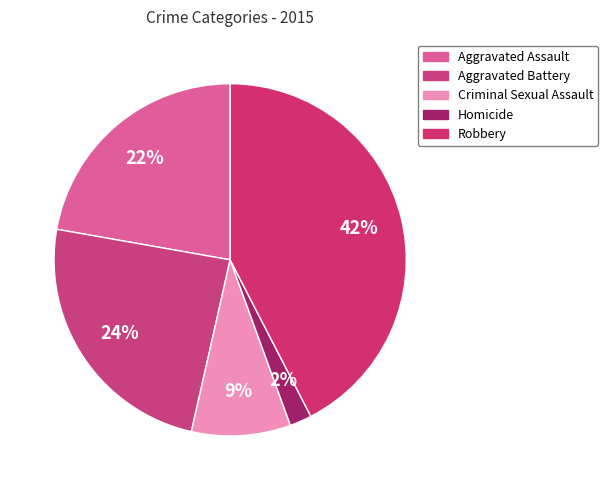

Approximately how many times larger is the value at Homicide compared to Aggravated Battery?

0.1